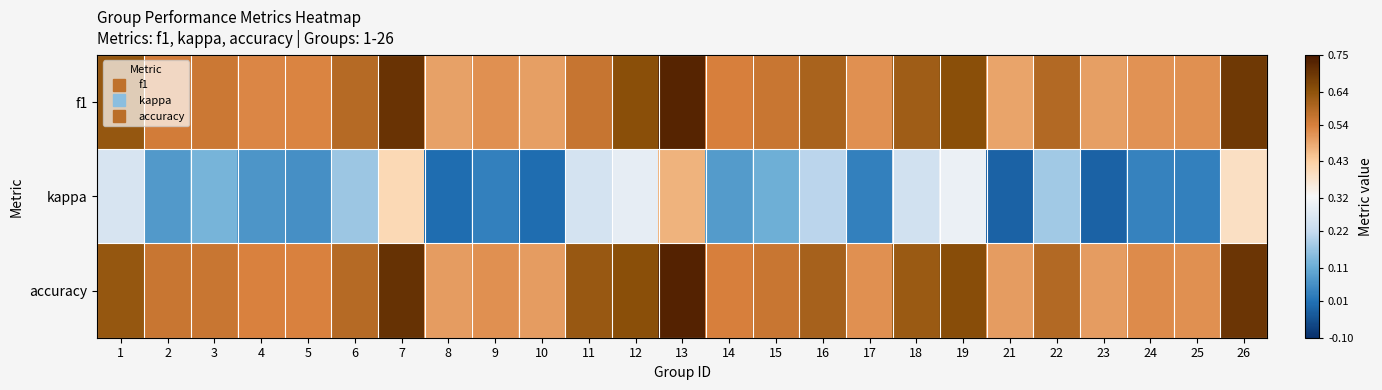

Reading left to right, what are all the values shown in this chart?

f1: 1=0.6	2=0.5	3=0.6	4=0.5	5=0.5	6=0.6	7=0.7	8=0.5	9=0.5	10=0.5	11=0.6	12=0.6	13=0.7	14=0.5	15=0.6	16=0.6	17=0.5	18=0.6	19=0.6	21=0.5	22=0.6	23=0.5	24=0.5	25=0.5	26=0.7
kappa: 1=0.3	2=0.1	3=0.1	4=0.1	5=0.1	6=0.2	7=0.4	8=0.0	9=0.0	10=0.0	11=0.2	12=0.3	13=0.5	14=0.1	15=0.1	16=0.2	17=0.0	18=0.2	19=0.3	21=-0.0	22=0.2	23=-0.0	24=0.0	25=0.0	26=0.4
accuracy: 1=0.6	2=0.6	3=0.6	4=0.5	5=0.5	6=0.6	7=0.7	8=0.5	9=0.5	10=0.5	11=0.6	12=0.6	13=0.7	14=0.5	15=0.6	16=0.6	17=0.5	18=0.6	19=0.7	21=0.5	22=0.6	23=0.5	24=0.5	25=0.5	26=0.7